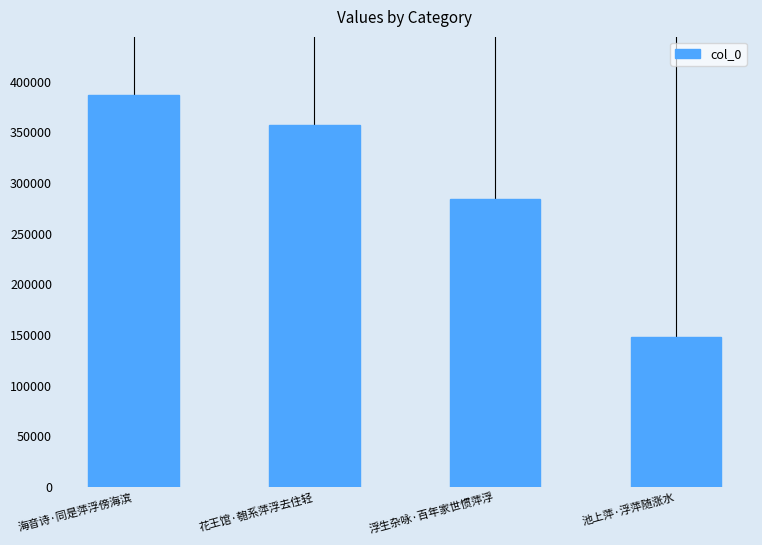

Reading left to right, what are all the values shown in this chart?

海音诗·同是萍浮傍海滨=386257	花王馆·匏系萍浮去住轻=357124	浮生杂咏·百年家世惯萍浮=284149	池上萍·浮萍随涨水=148159